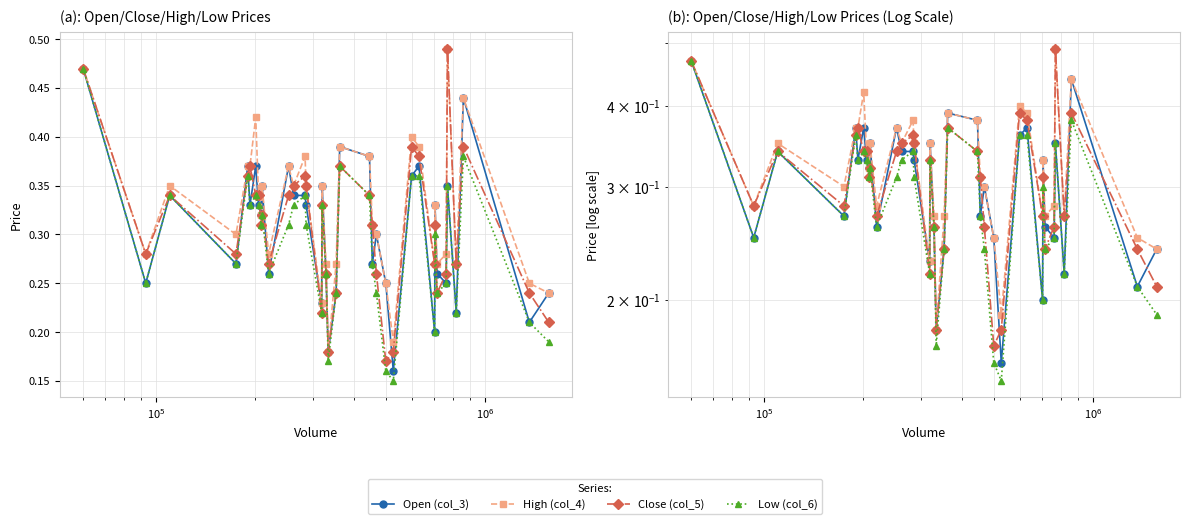

How many lines are shown in the chart?

4